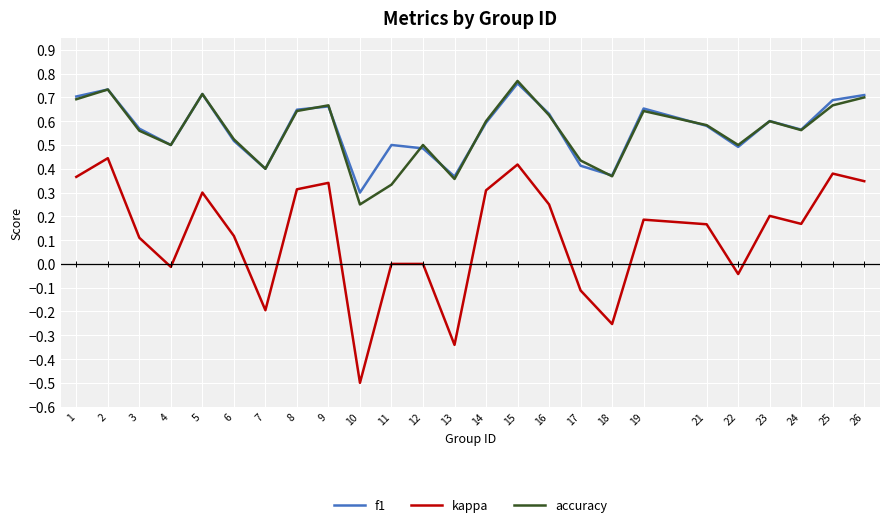

True or false: f1 and kappa cross at least once.

False